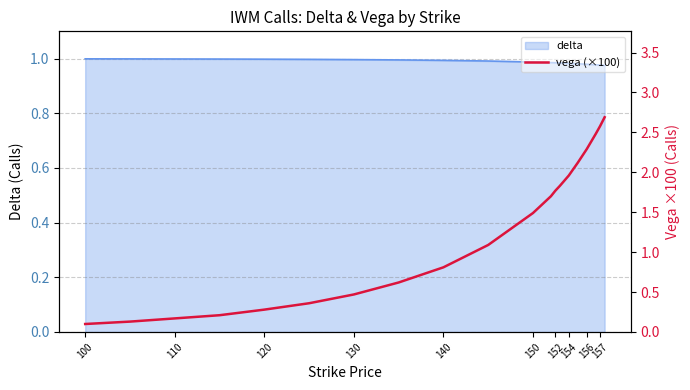

How many values are below 1?

9